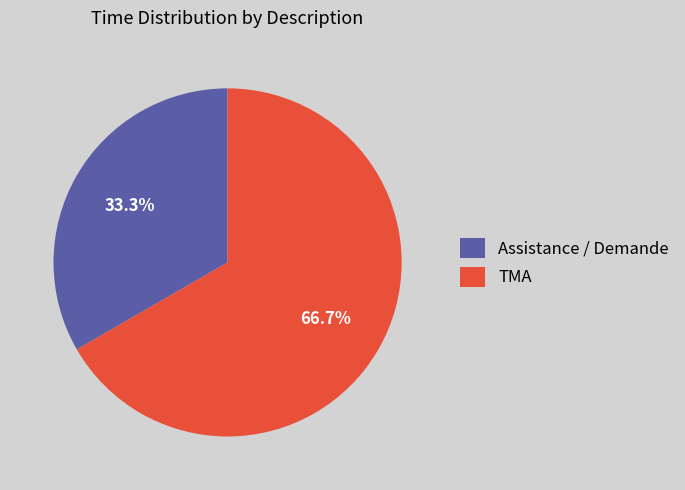

Rank the categories by value from lowest to highest.

Assistance / Demande, TMA